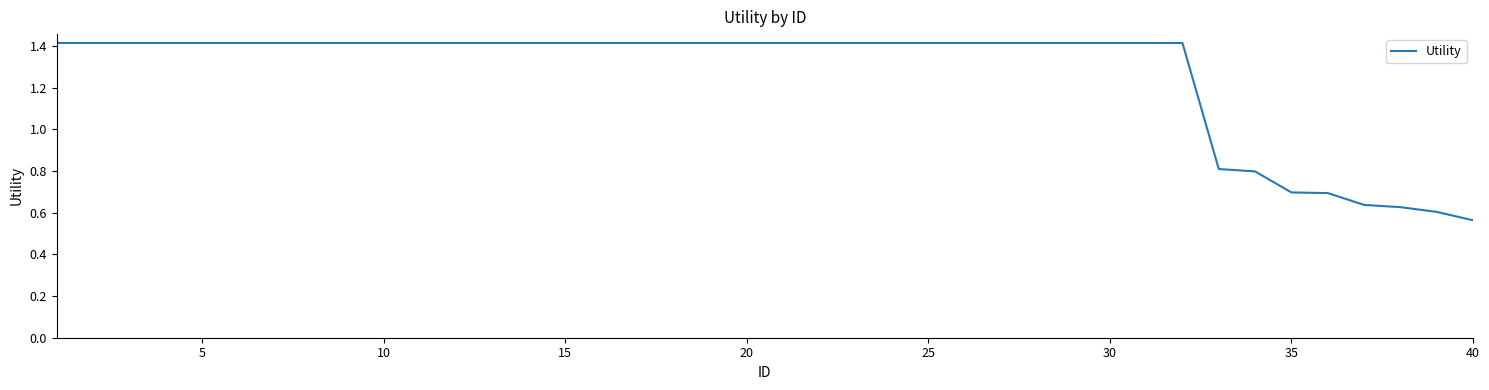

What is the maximum value shown in the chart?

1.4